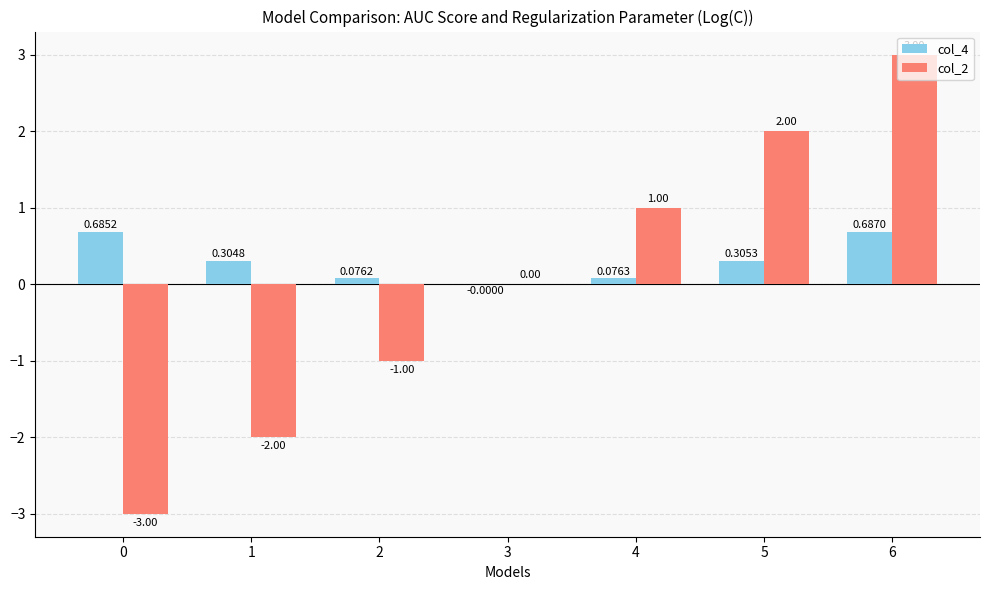

Which series has the largest total across all categories?

col_4